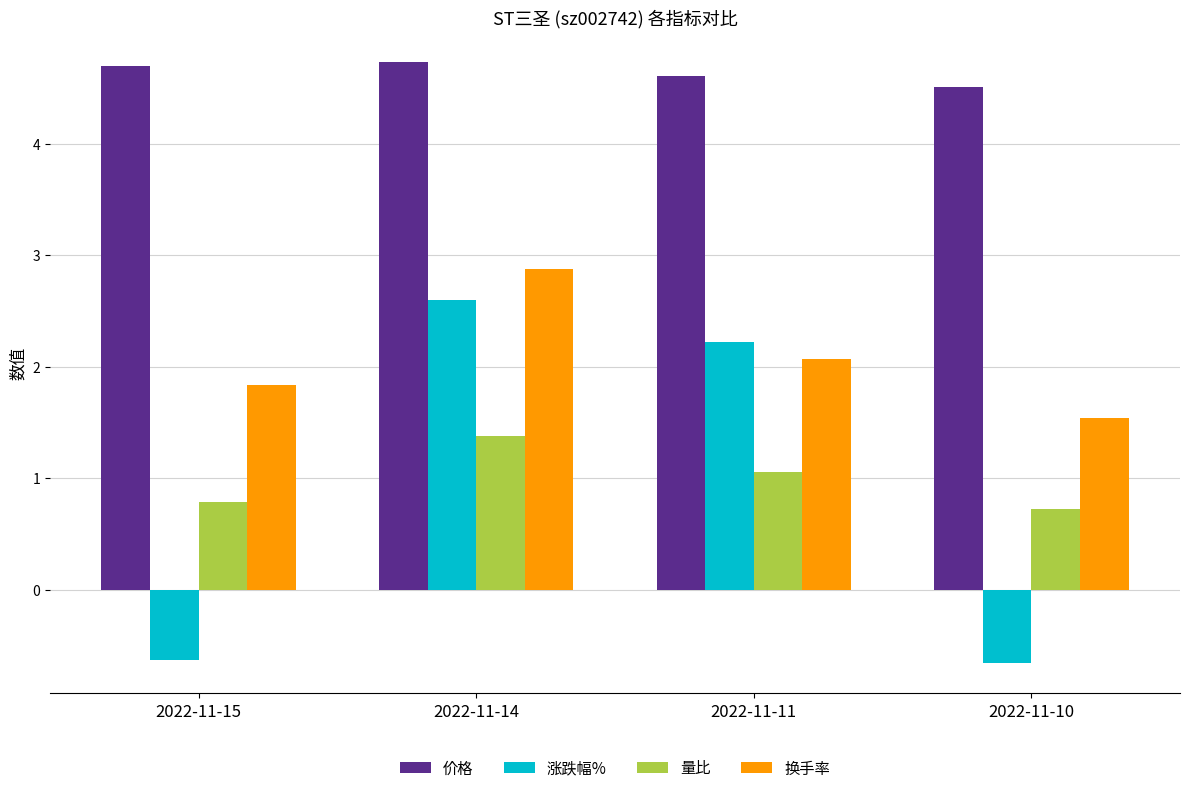

At 2022-11-10, list the series in order from smallest to largest.

涨跌幅%, 量比, 换手率, 价格